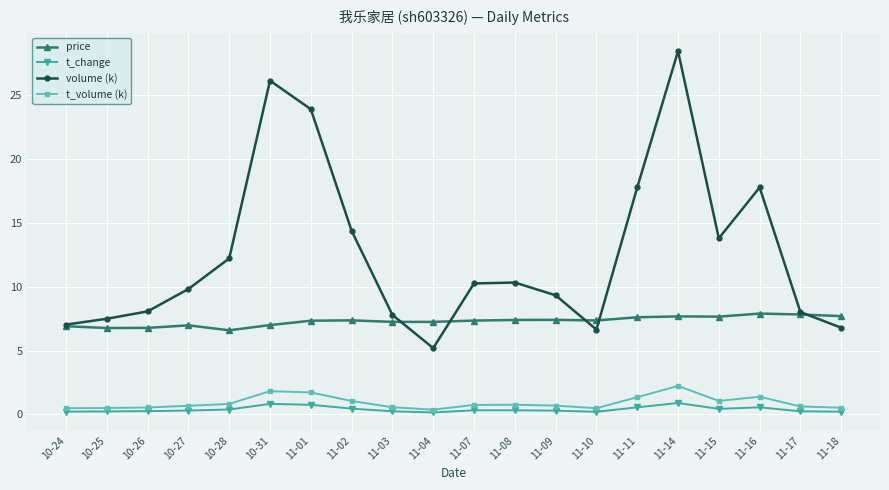

Which series has the largest total across all categories?

volume (k)